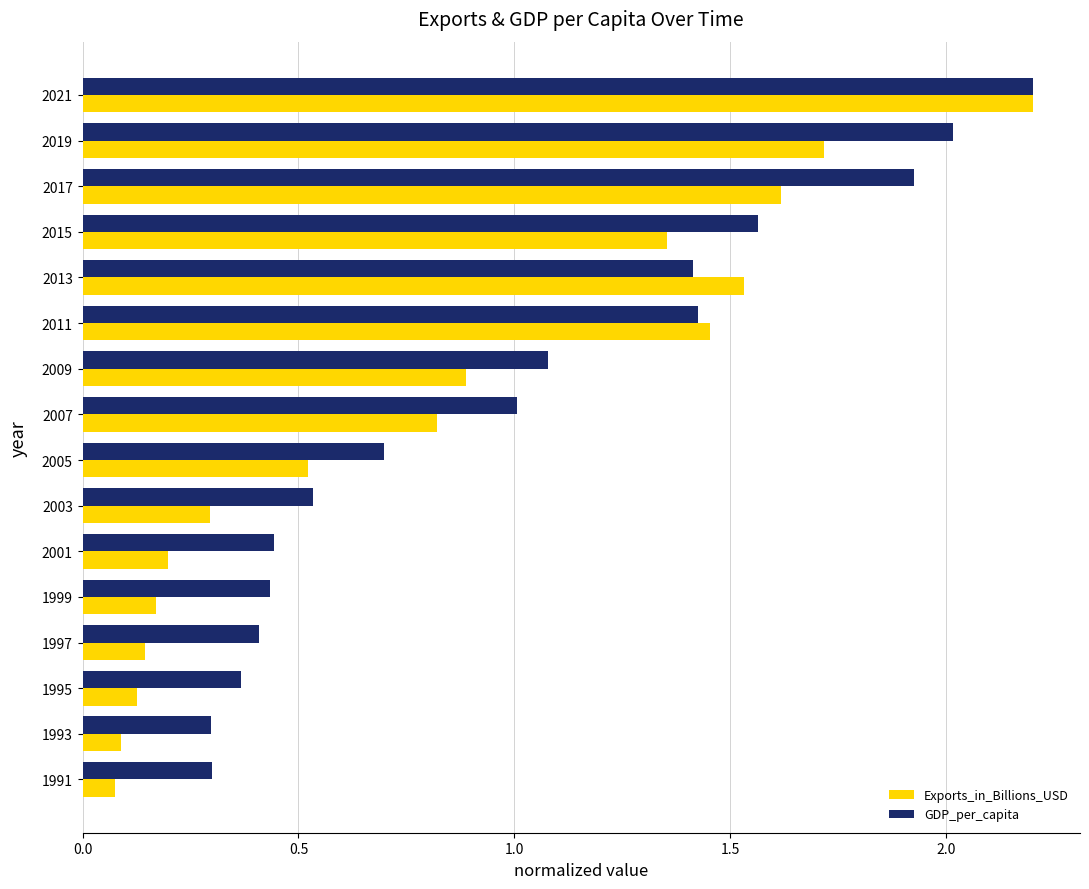

Where is GDP_per_capita nearest to the value 1?

2007